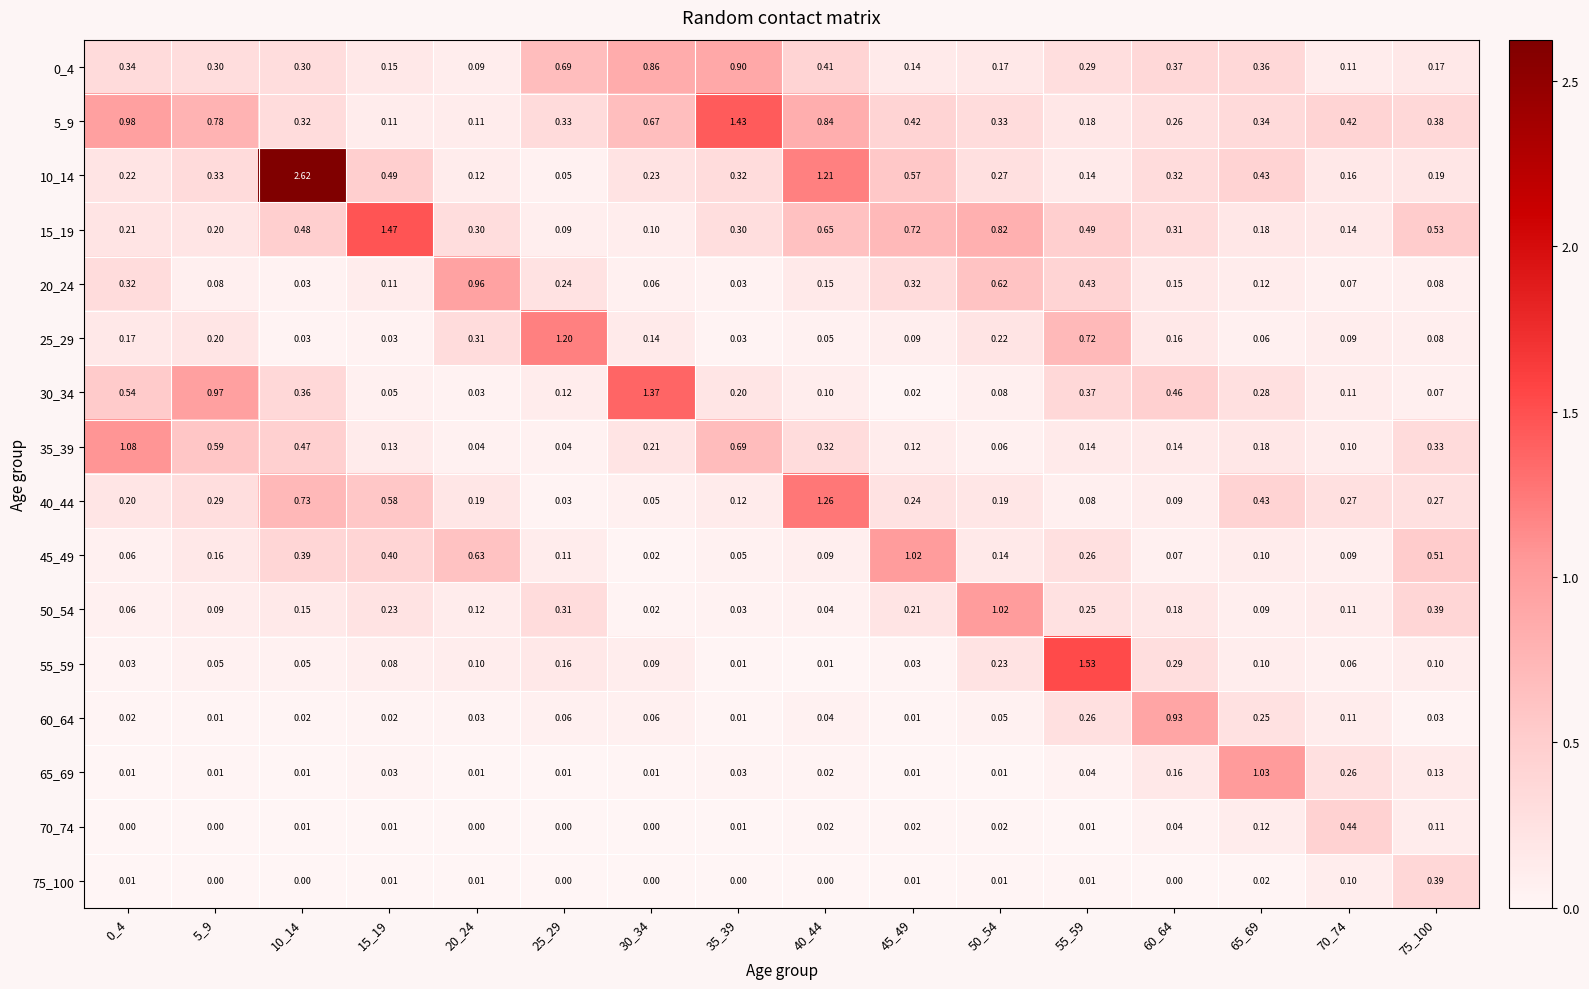

Which series has the largest total across all categories?

5_9